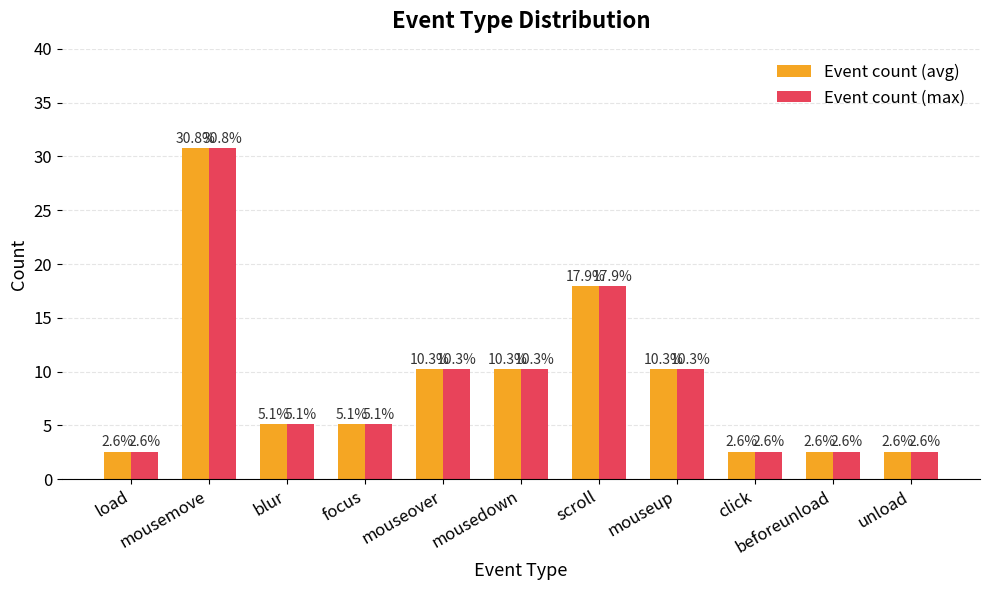

What is the maximum value for Event count (max)?

30.8